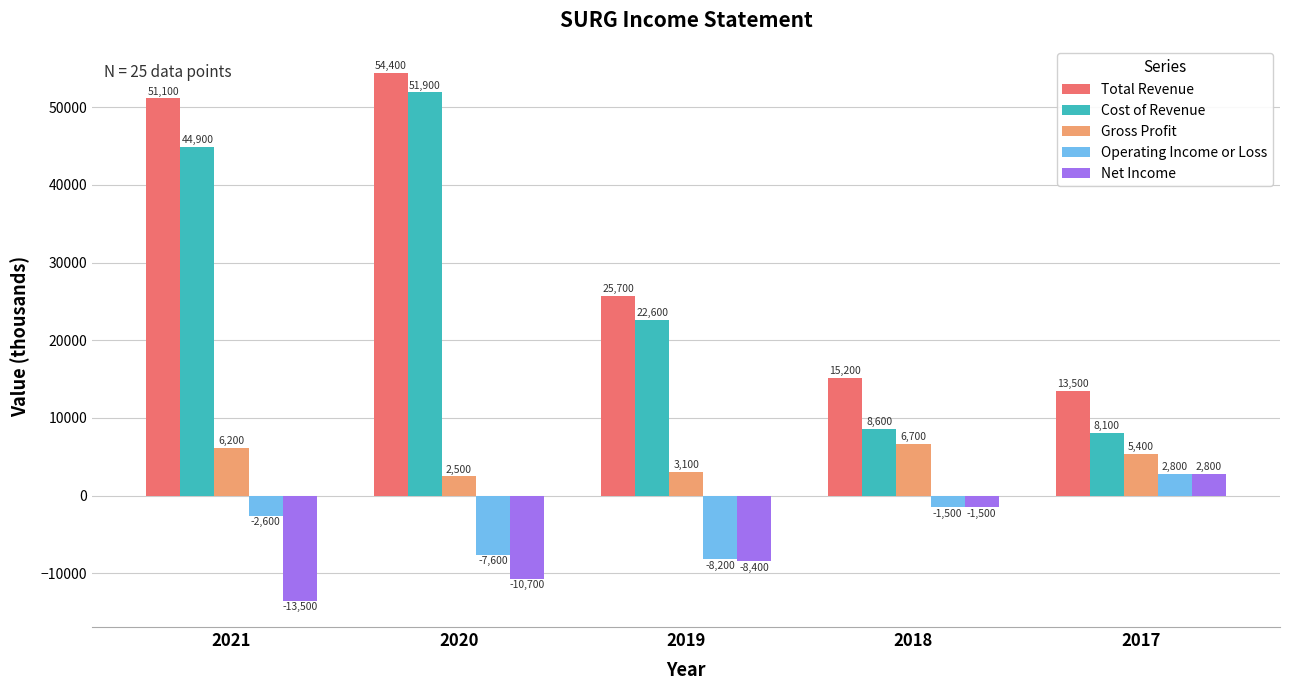

How many series are shown in this chart?

5